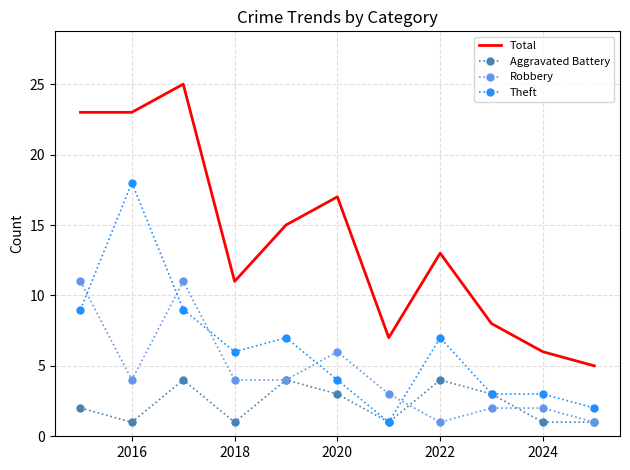

What is the maximum value shown in the chart?

25